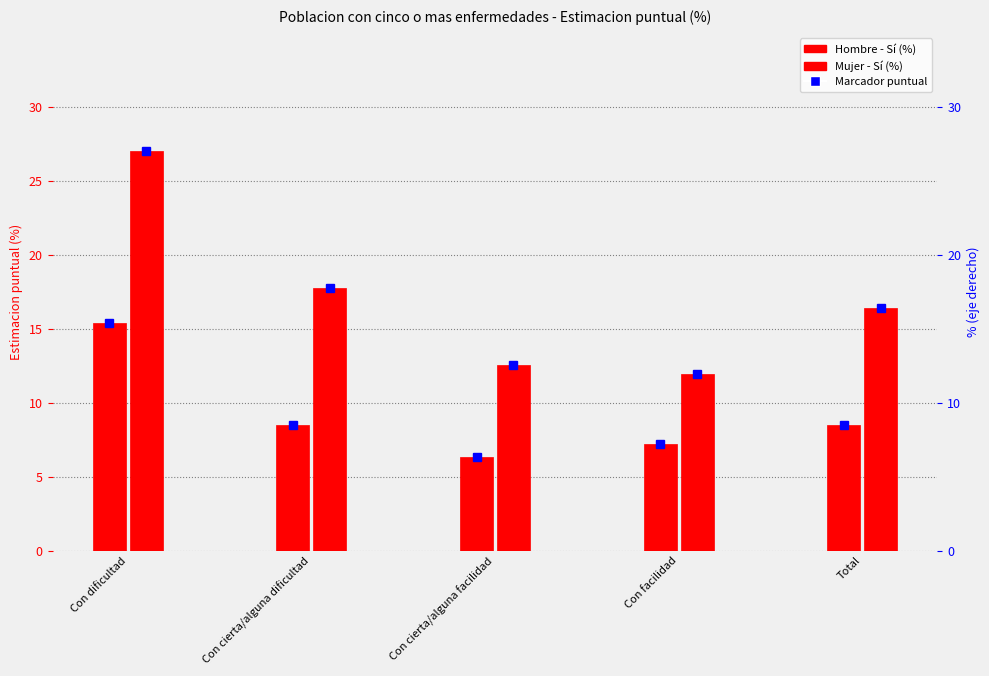

Where is Mujer - Sí (%) nearest to the value 19?

Con cierta/alguna dificultad